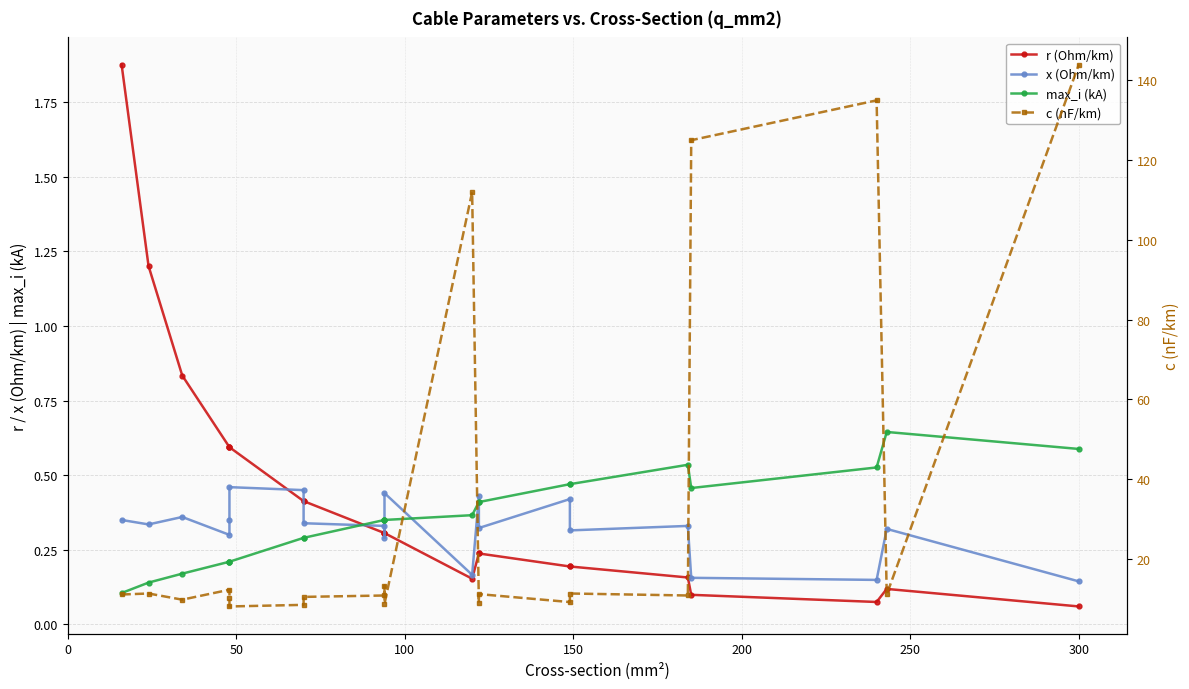

True or false: c (nF/km) and x (Ohm/km) intersect in this chart.

False